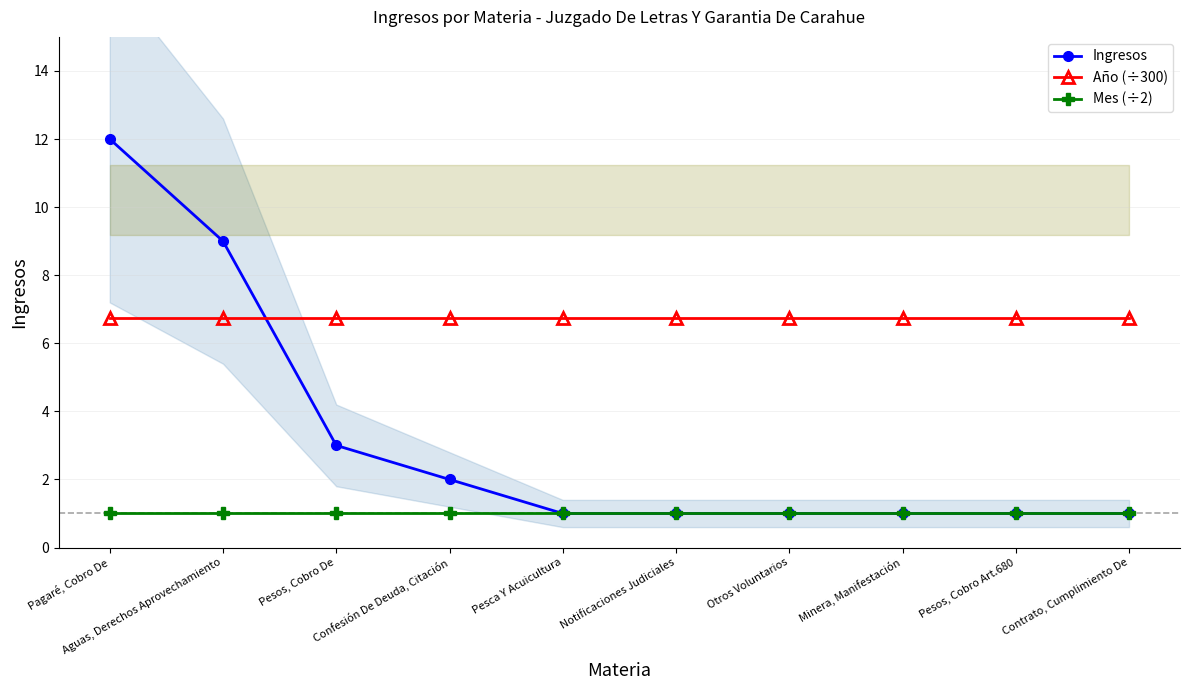

What is the sum of the Mes (÷2) values at Pesos, Cobro Art.680 and Minera, Manifestación?

2.0